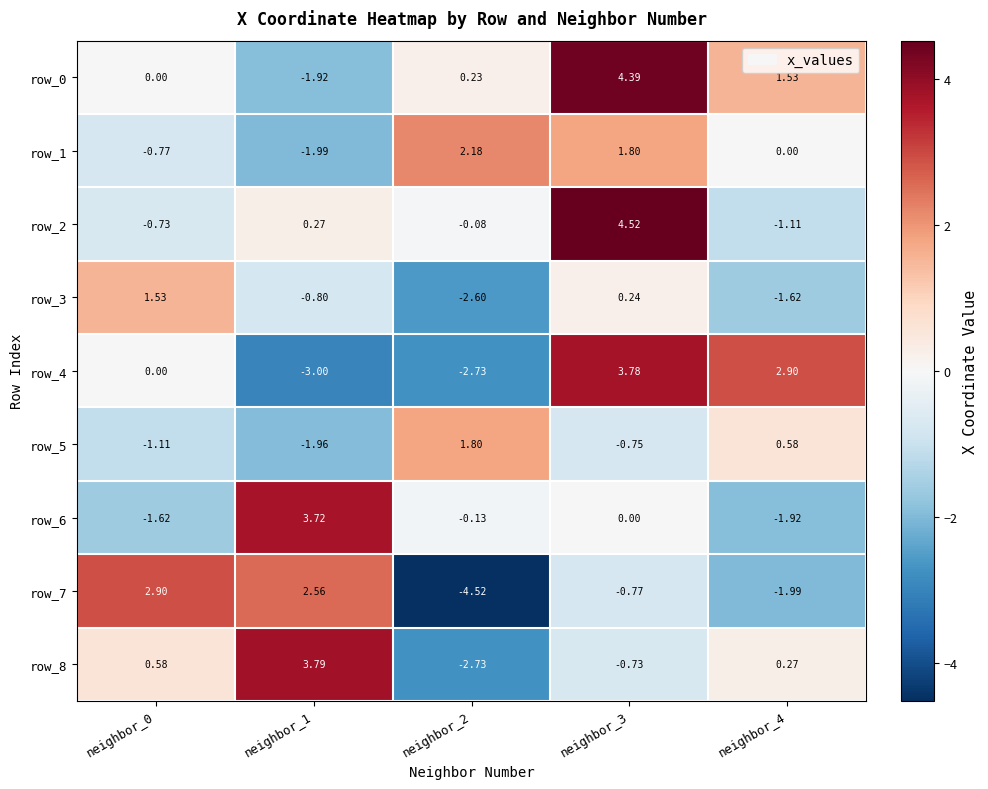

Is the value of row_0 at neighbor_3 greater than the value of row_1 at neighbor_2?

Yes